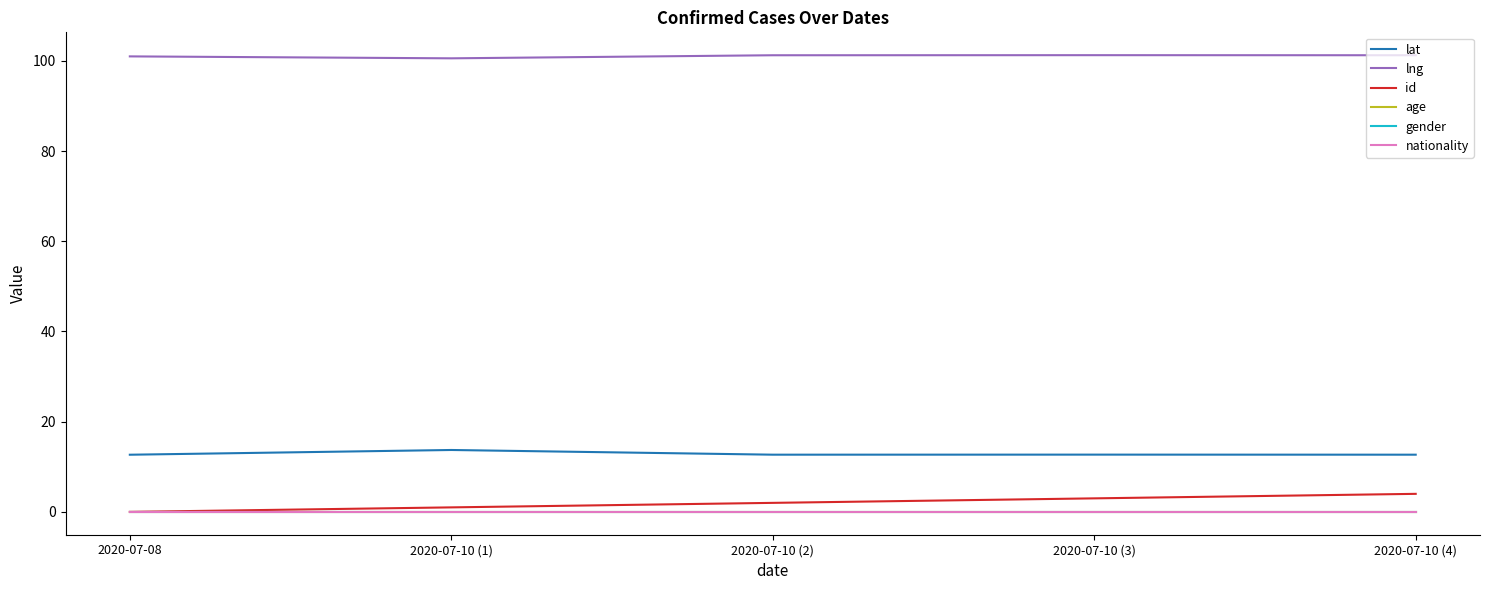

Reading left to right, extract all data points from this chart.

lat: 2020-07-08=12.7	2020-07-10 (1)=13.7	2020-07-10 (2)=12.7	2020-07-10 (3)=12.7	2020-07-10 (4)=12.7
lng: 2020-07-08=101.0	2020-07-10 (1)=100.6	2020-07-10 (2)=101.2	2020-07-10 (3)=101.3	2020-07-10 (4)=101.3
id: 2020-07-08=0.0	2020-07-10 (1)=1.0	2020-07-10 (2)=2.0	2020-07-10 (3)=3.0	2020-07-10 (4)=4.0
age: 2020-07-08=0.0	2020-07-10 (1)=0.0	2020-07-10 (2)=0.0	2020-07-10 (3)=0.0	2020-07-10 (4)=0.0
gender: 2020-07-08=0.0	2020-07-10 (1)=0.0	2020-07-10 (2)=0.0	2020-07-10 (3)=0.0	2020-07-10 (4)=0.0
nationality: 2020-07-08=0.0	2020-07-10 (1)=0.0	2020-07-10 (2)=0.0	2020-07-10 (3)=0.0	2020-07-10 (4)=0.0